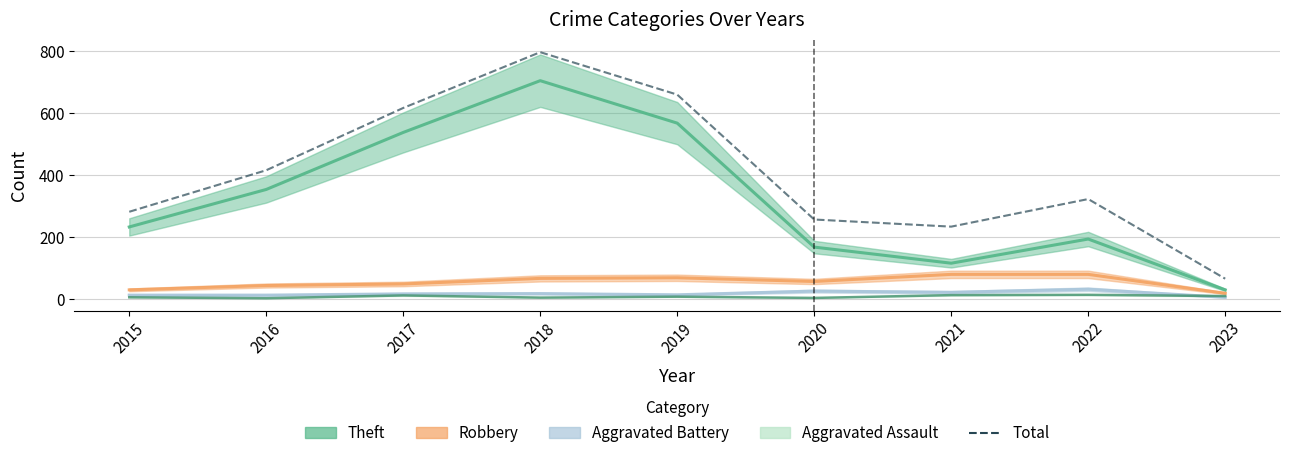

At which label does Aggravated Assault reach its peak?

2022